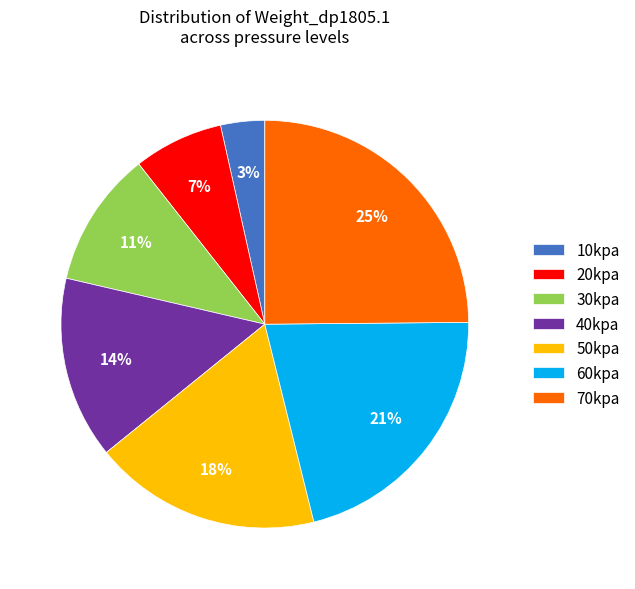

To the nearest percent, what percentage of the pie is 60kpa?

21%